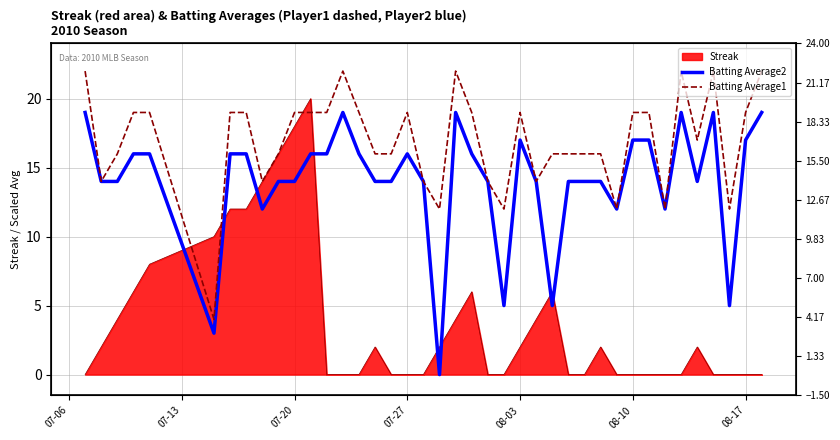

Where does the Batting Average2 series first go above 14?

07-06